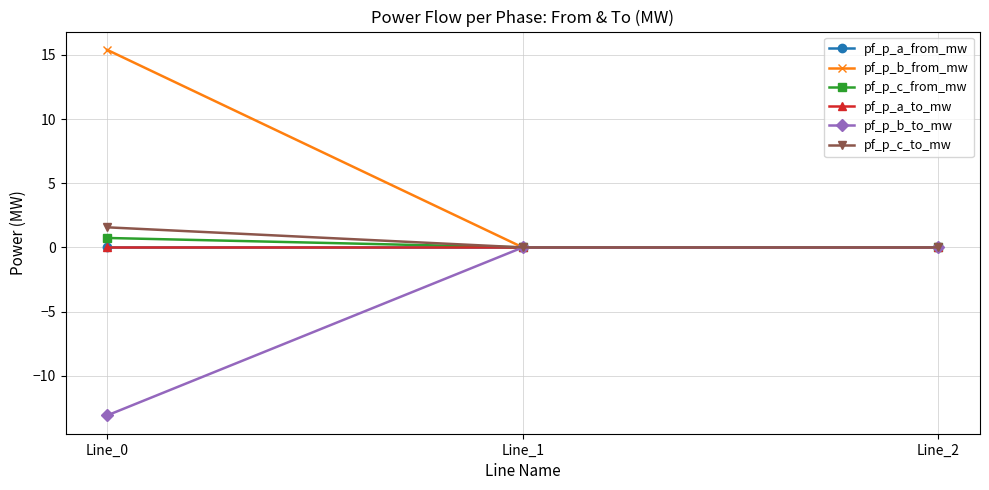

Does the chart have visible grid lines?

Yes